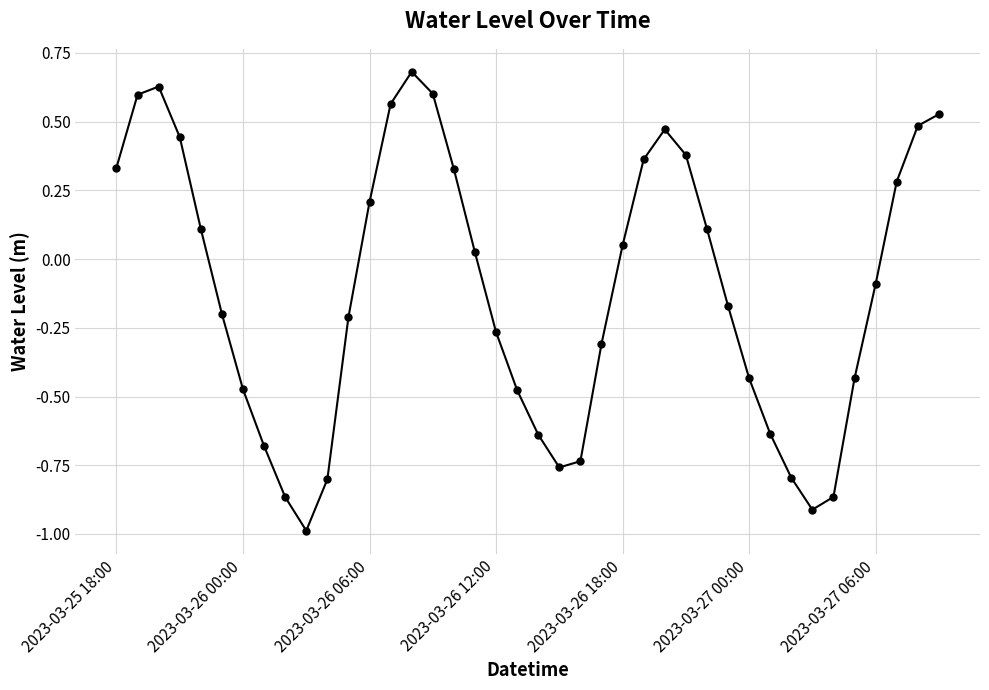

What is the smallest value displayed?

-1.0